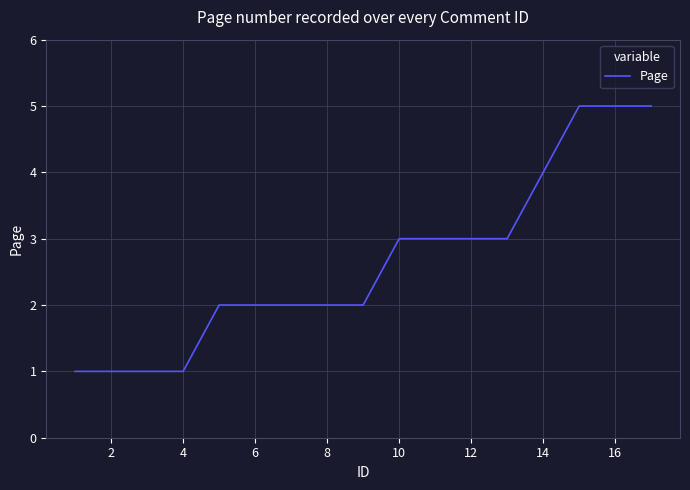

What is the greatest value displayed?

5